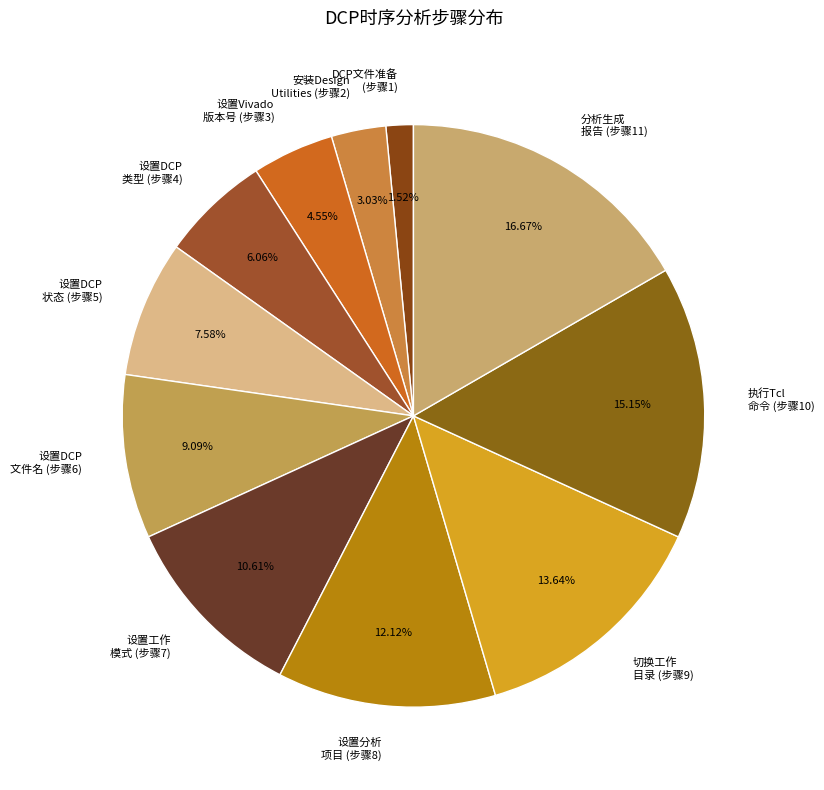

Is the sum of 执行Tcl 命令 (步骤10) and 设置DCP 状态 (步骤5) greater than half?

No